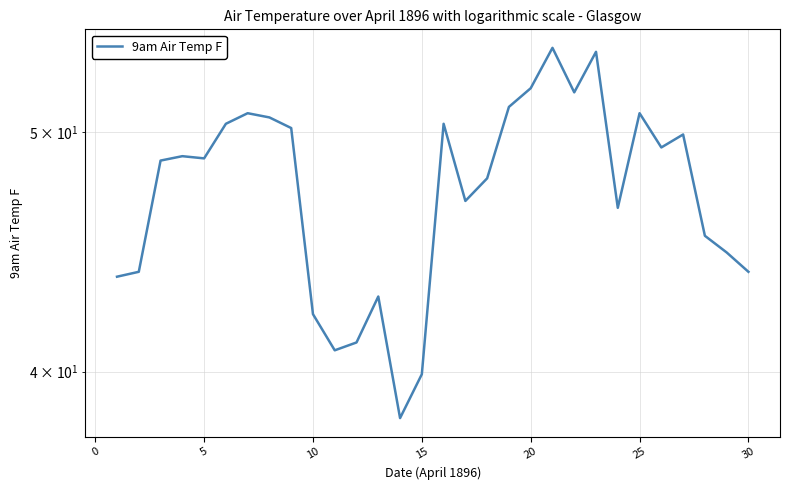

The chart shows a value of 10.1 at −5. True or false?

False